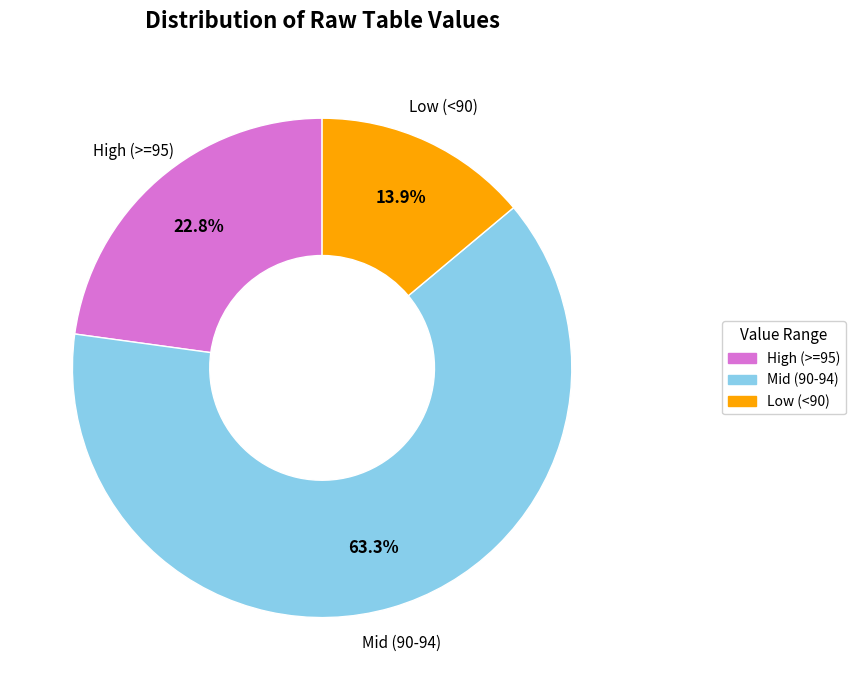

How many slices are in this pie chart?

3